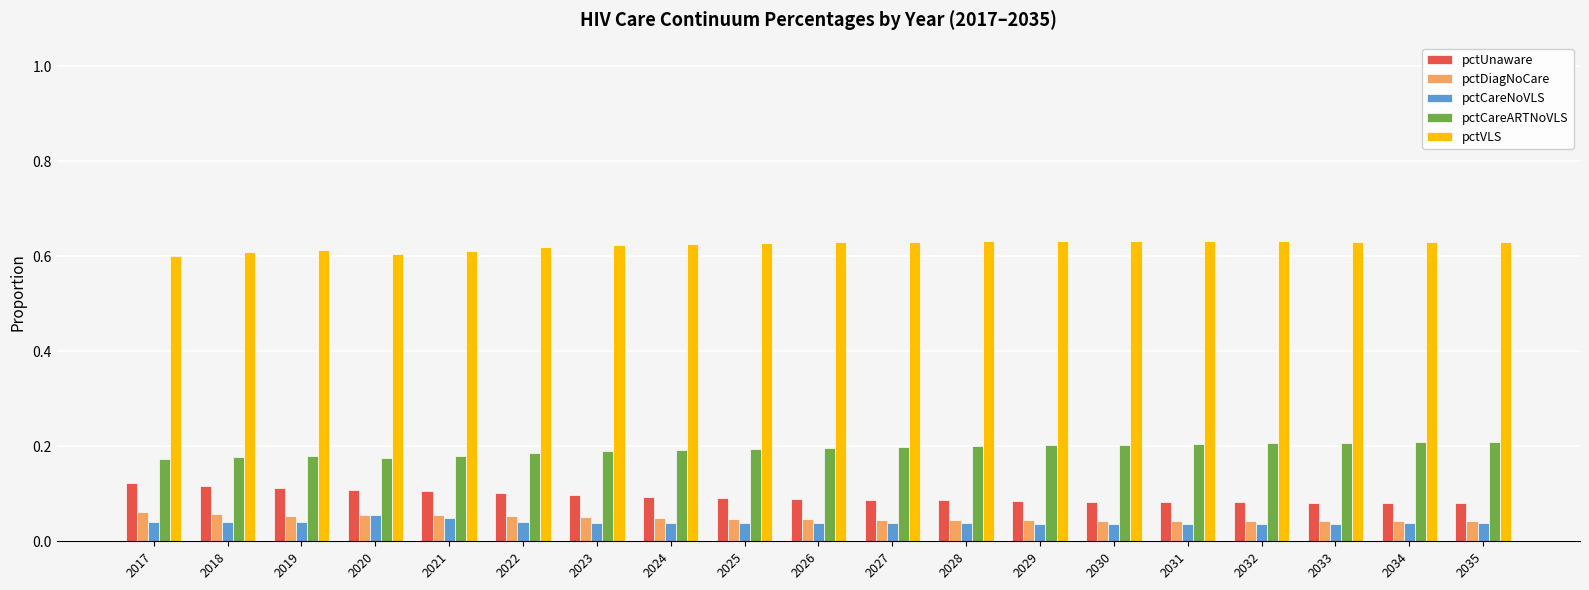

Count the pctCareNoVLS values in the range 0 to 1.

19